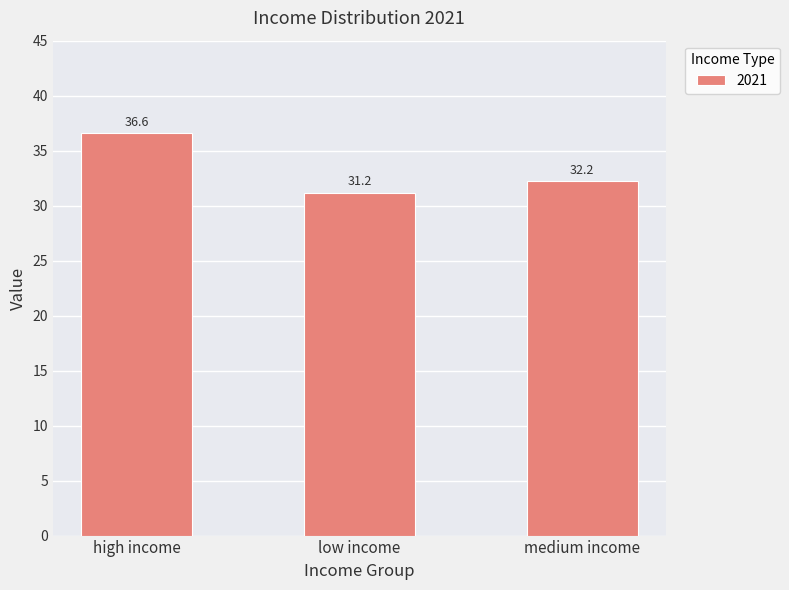

Rank the categories by value from highest to lowest.

high income, medium income, low income